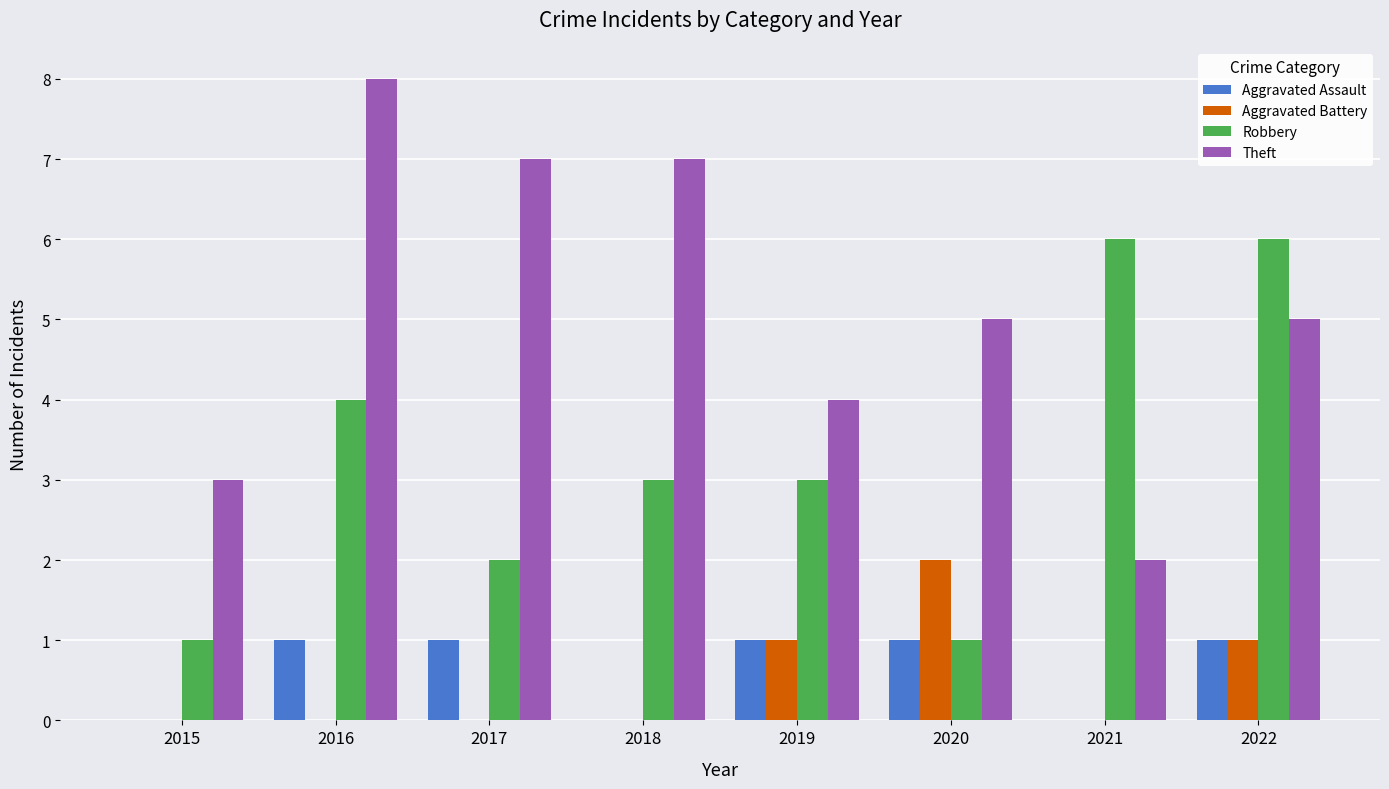

Is it true that Robbery equals 2 at 2020?

False